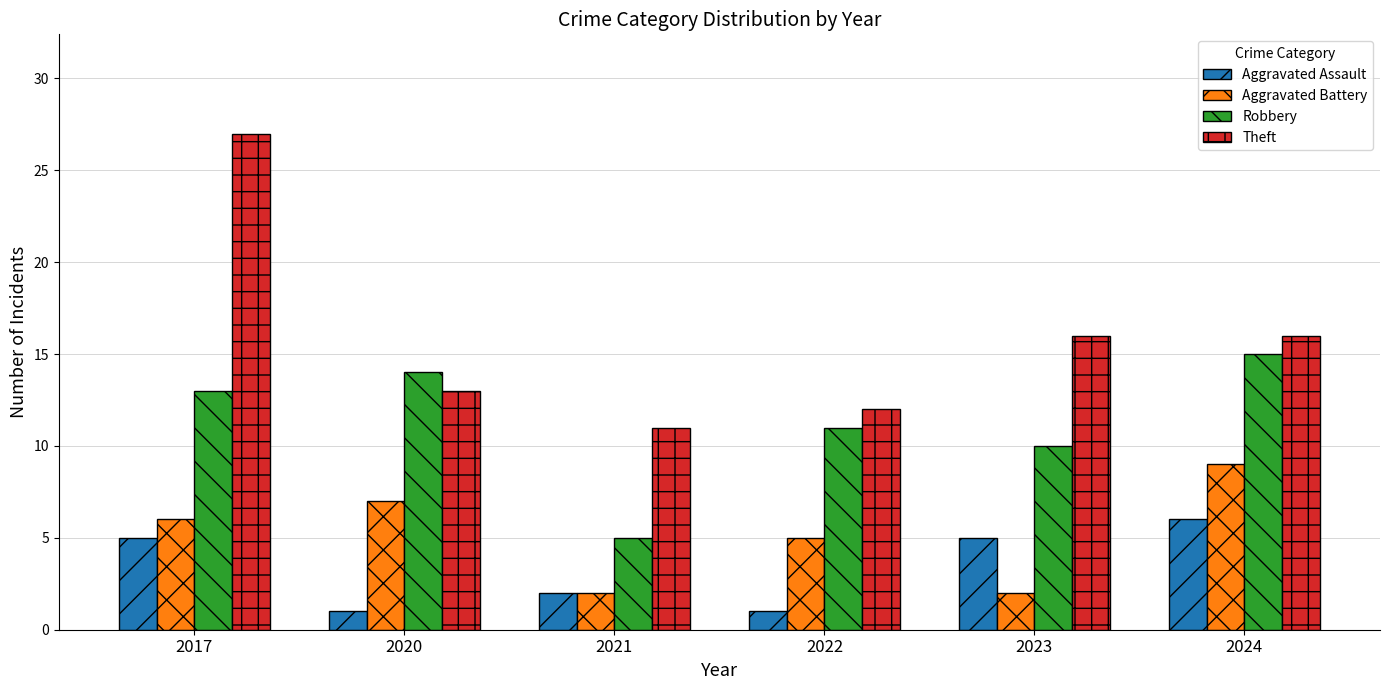

Read the Aggravated Battery value at 2020.

7